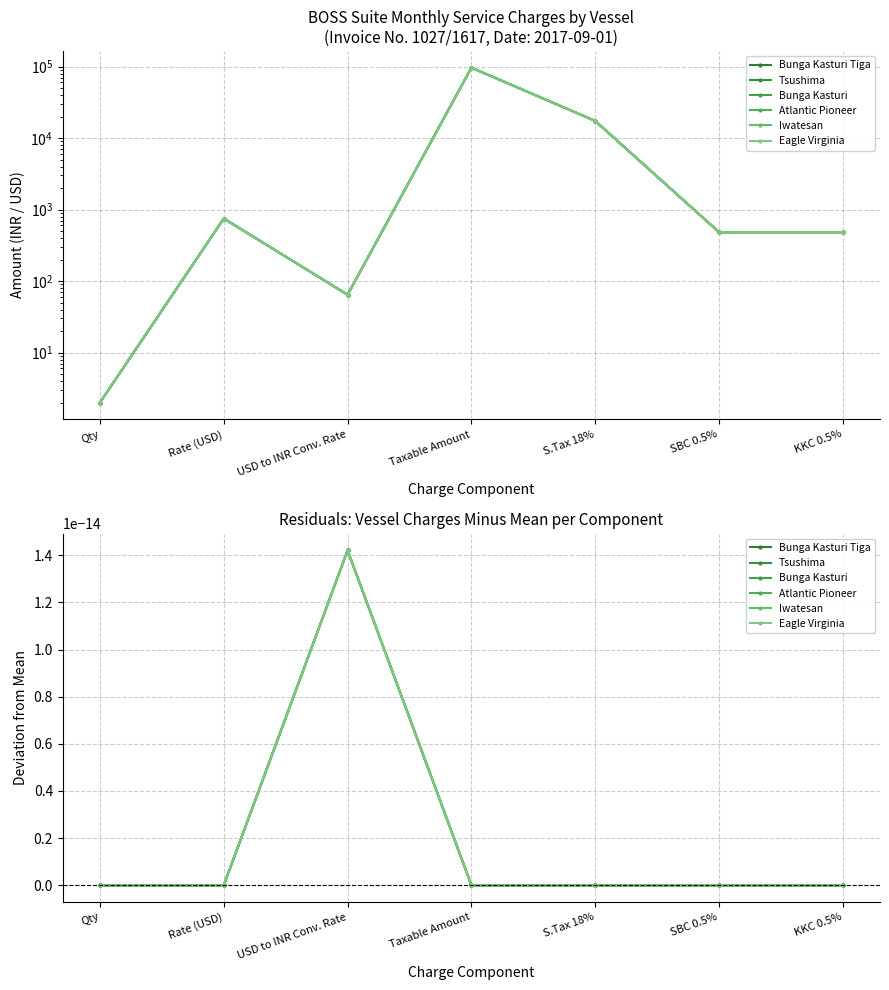

True or false: Iwatesan has more than 2 points higher than both neighbors.

False